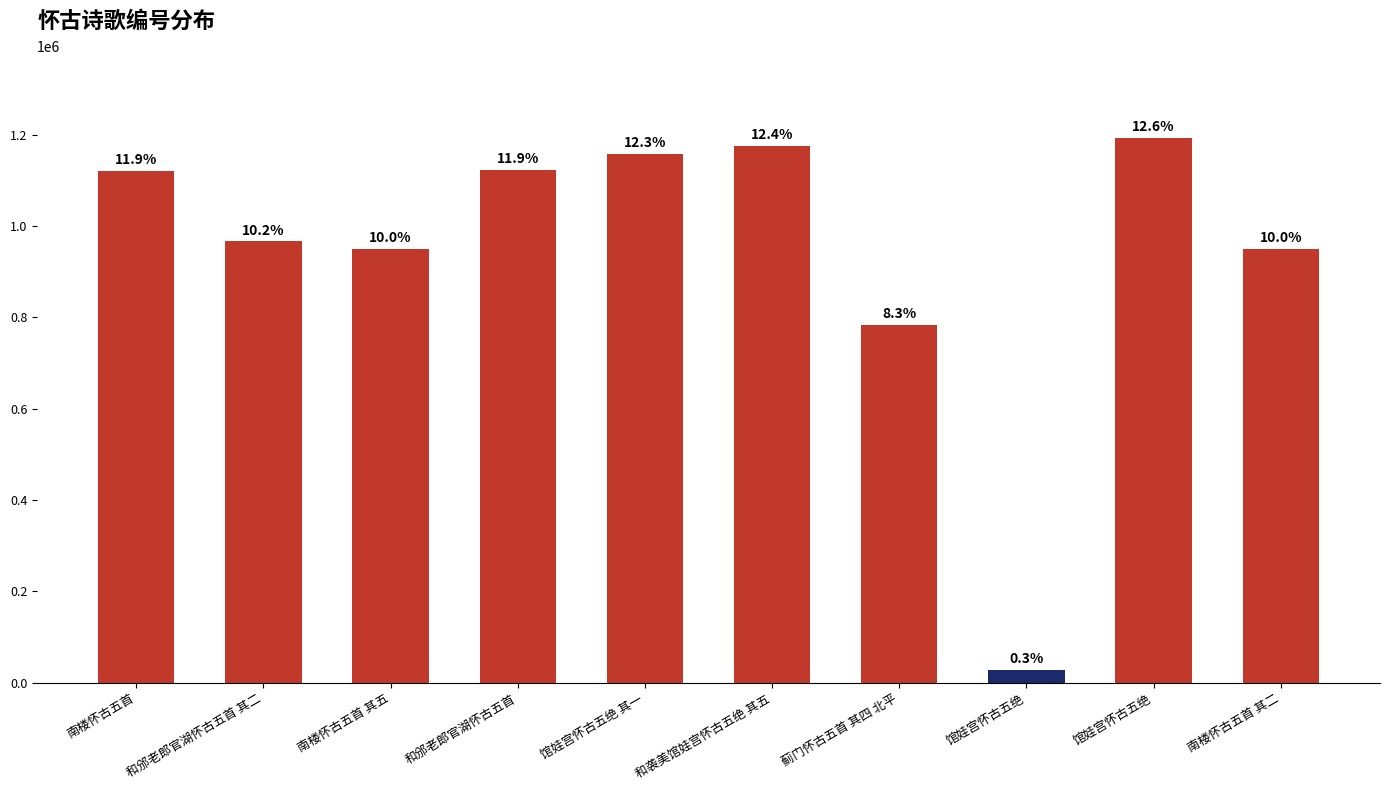

What is the label of the 10th bar from the left?

南楼怀古五首 其二